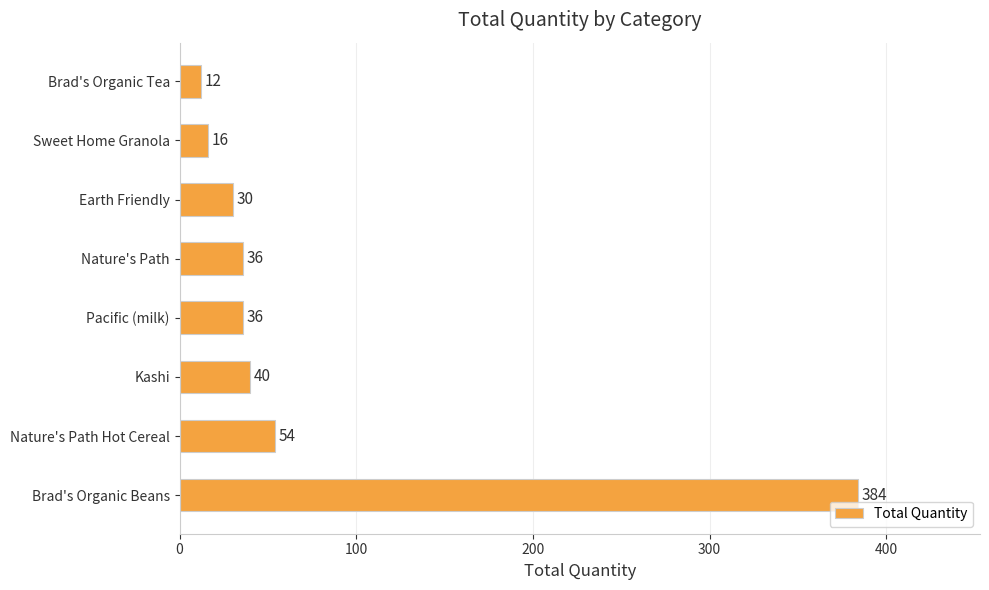

What is the greatest value displayed?

384